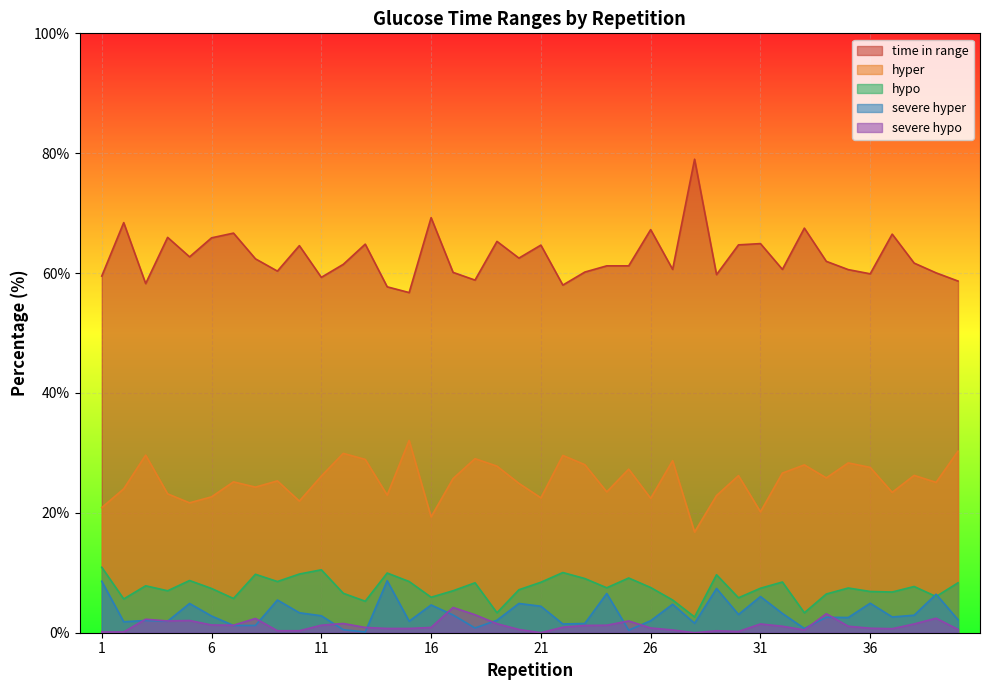

How many data points in severe hypo are less than 1?

20